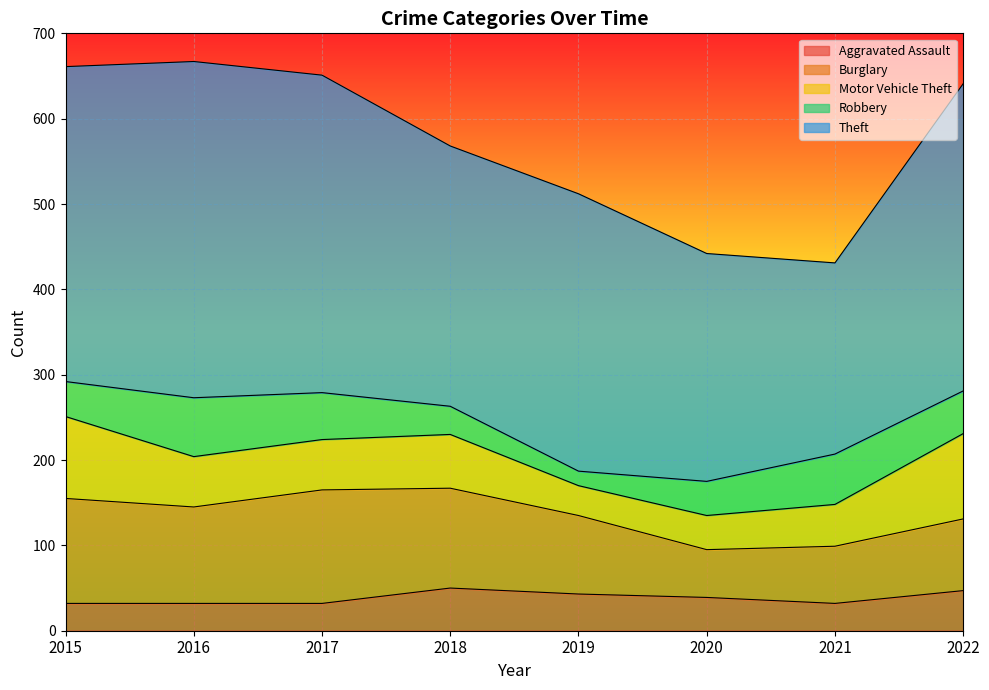

True or false: Theft and Aggravated Assault cross at least once.

False